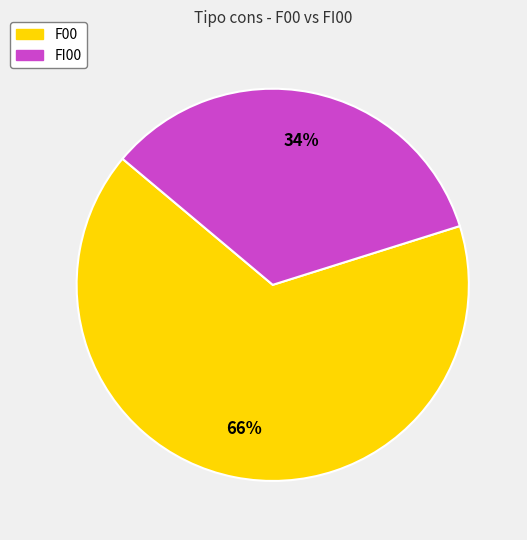

Is it true that F00 is 78% of the pie?

False